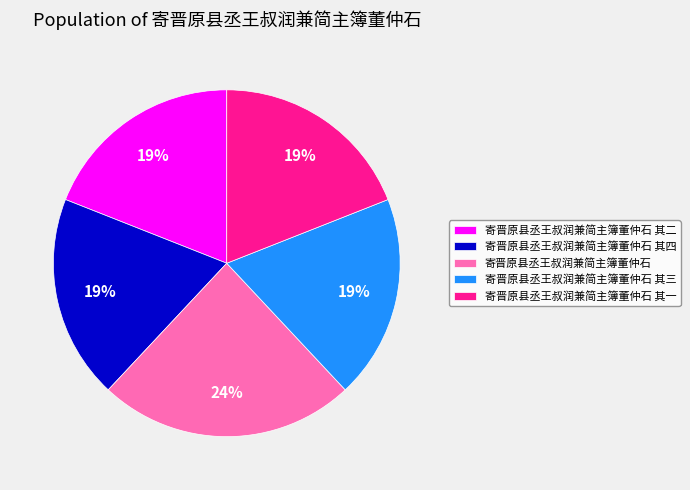

Does any single category account for the majority?

No